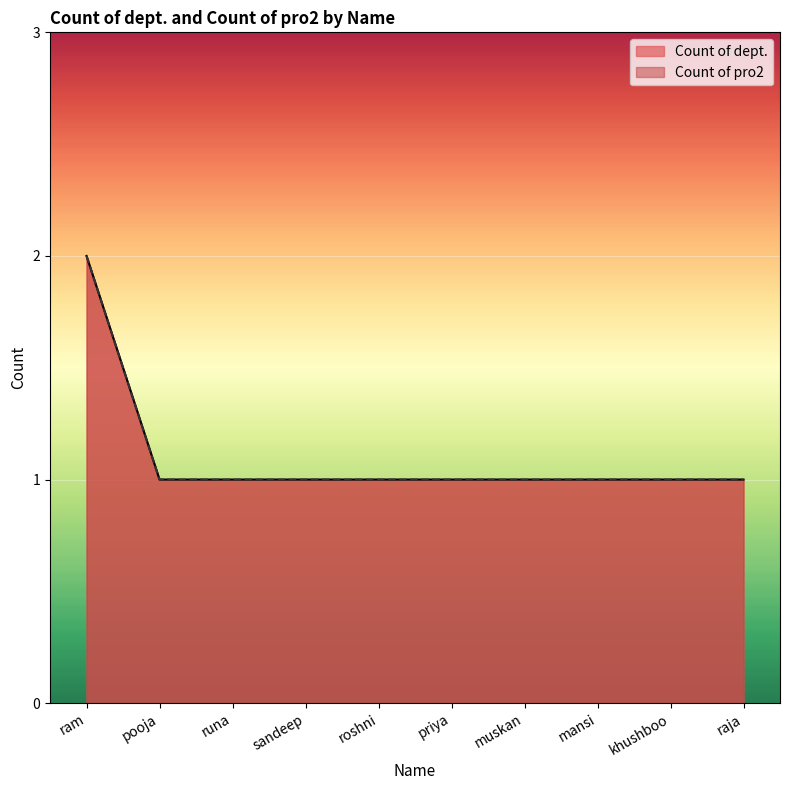

True or false: Count of pro2 and Count of dept. intersect in this chart.

False